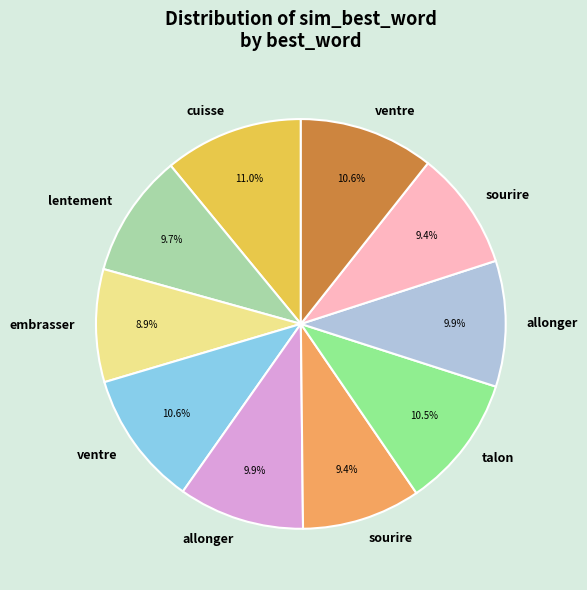

Is there a majority slice in this chart?

No